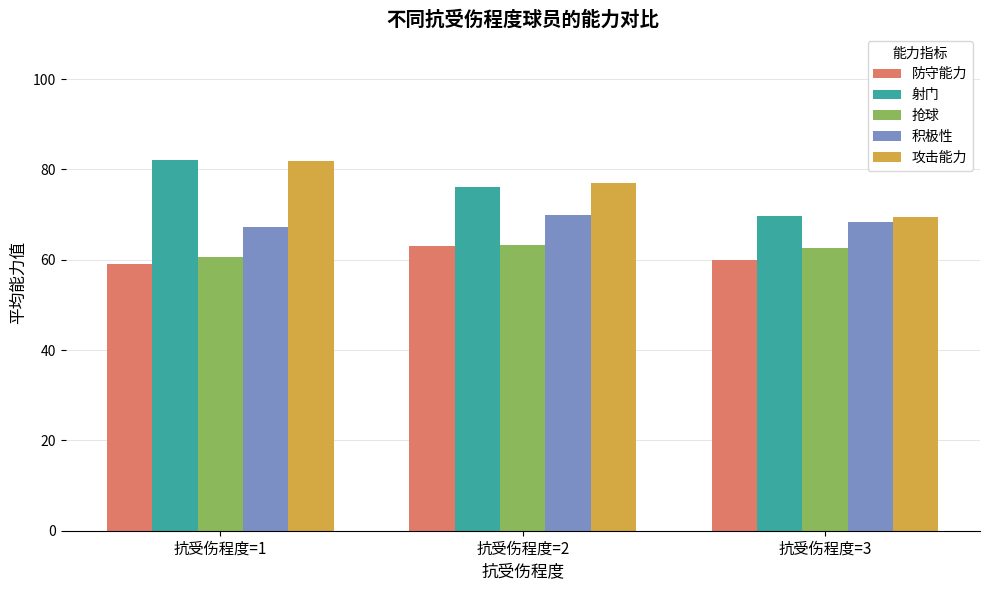

What are all the series names shown in the legend?

防守能力, 射门, 抢球, 积极性, 攻击能力